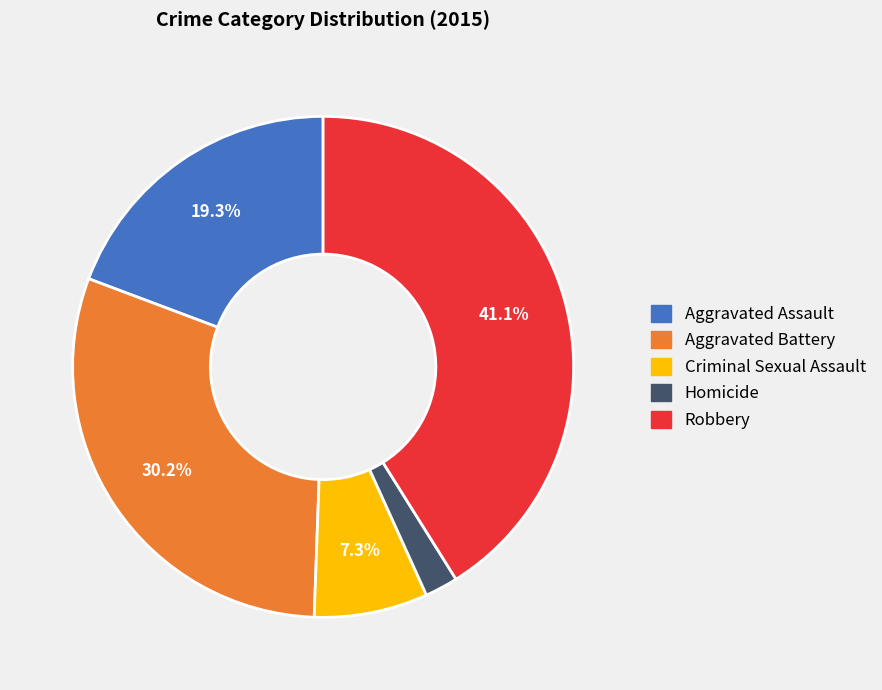

Combined, what portion of the pie is Criminal Sexual Assault and Robbery?

48.4%